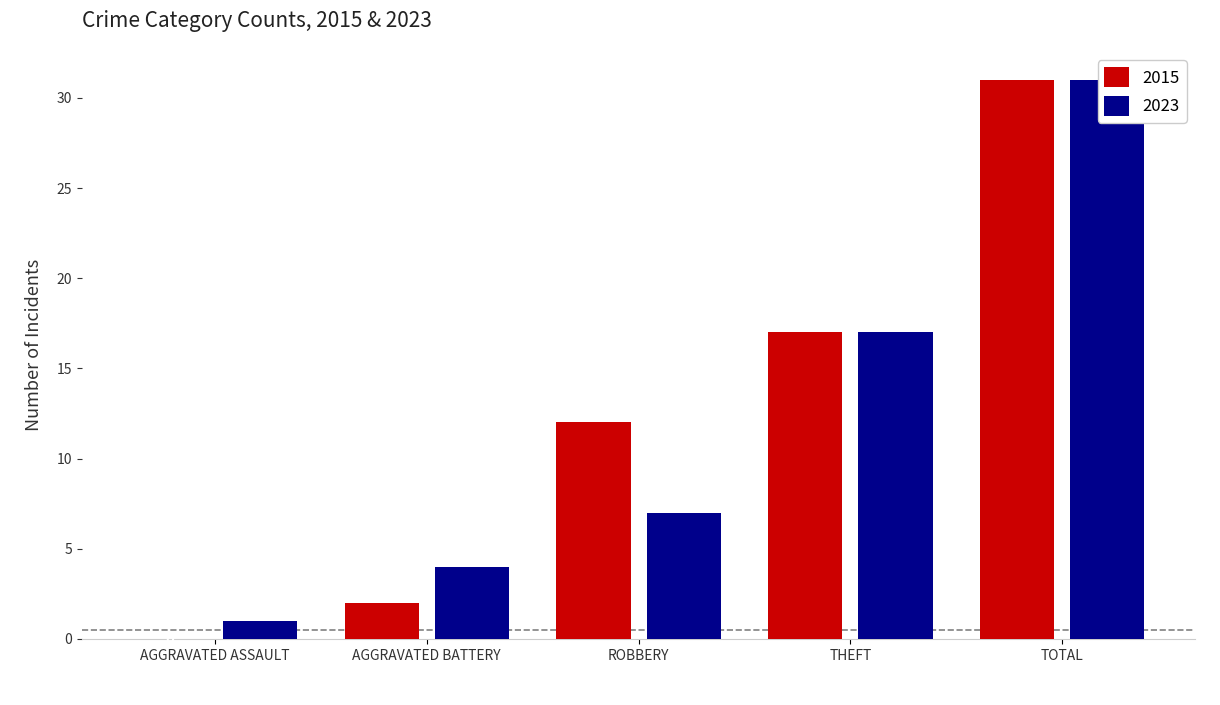

Which category has the highest value in the 2023 series?

TOTAL